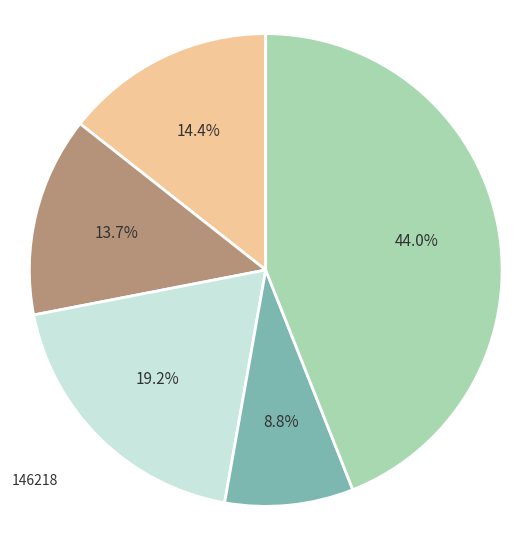

Is there any slice that represents more than half of the pie?

No